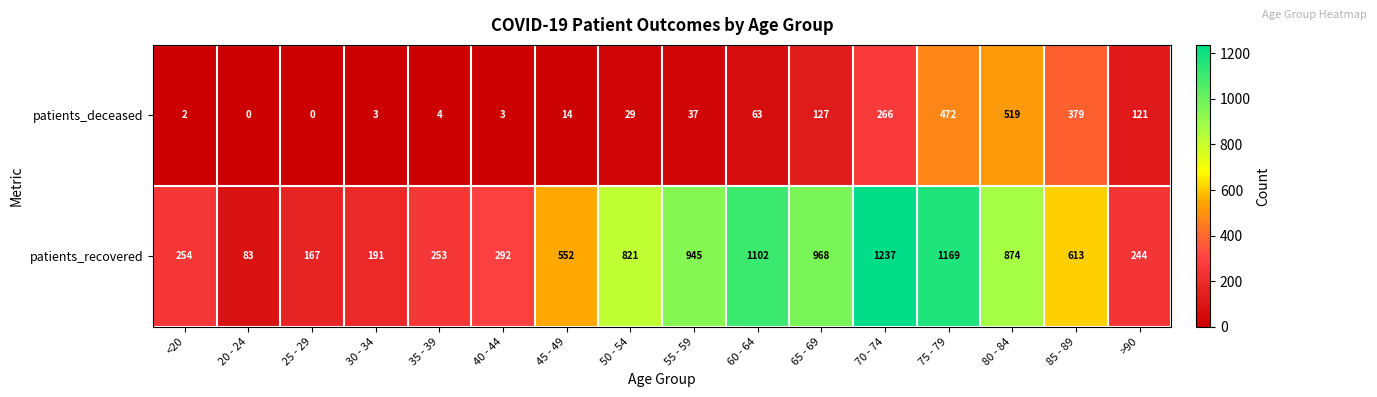

What is the difference between the maximum and minimum values in the patients_deceased series?

519